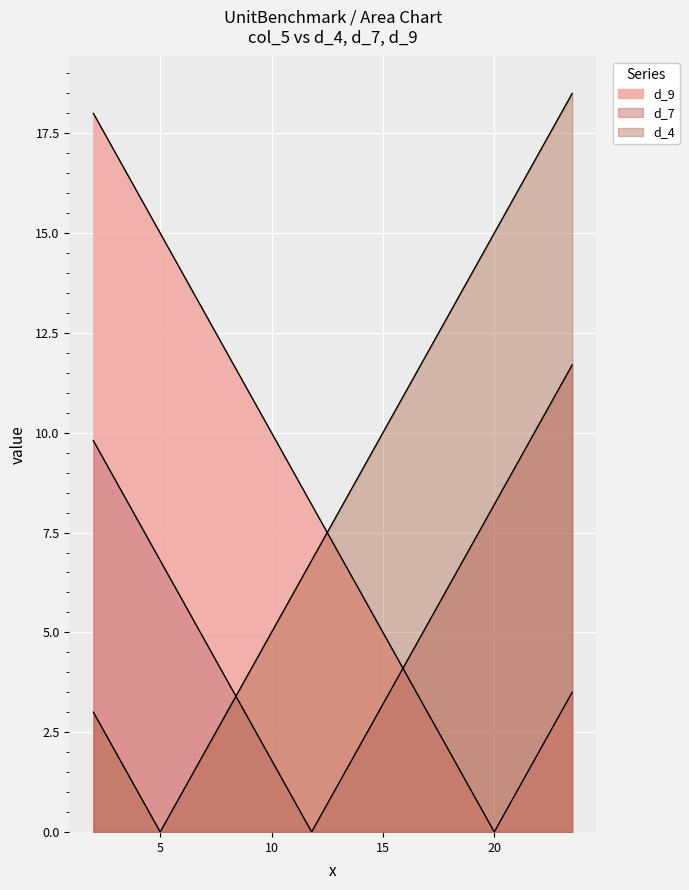

True or false: d_7 has more than 1 points higher than both neighbors.

False